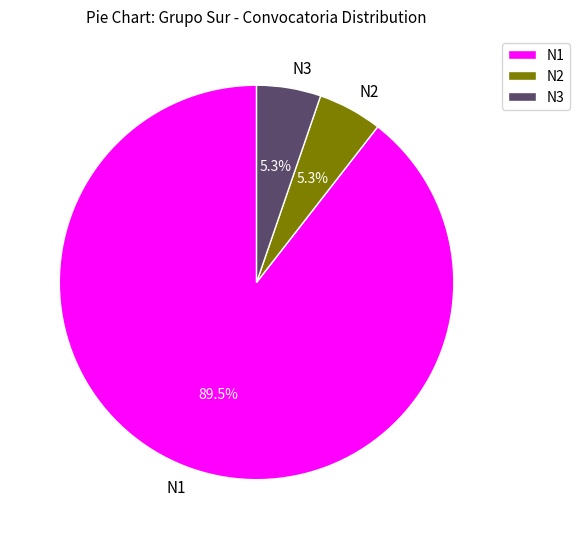

Is there any slice that represents more than half of the pie?

Yes